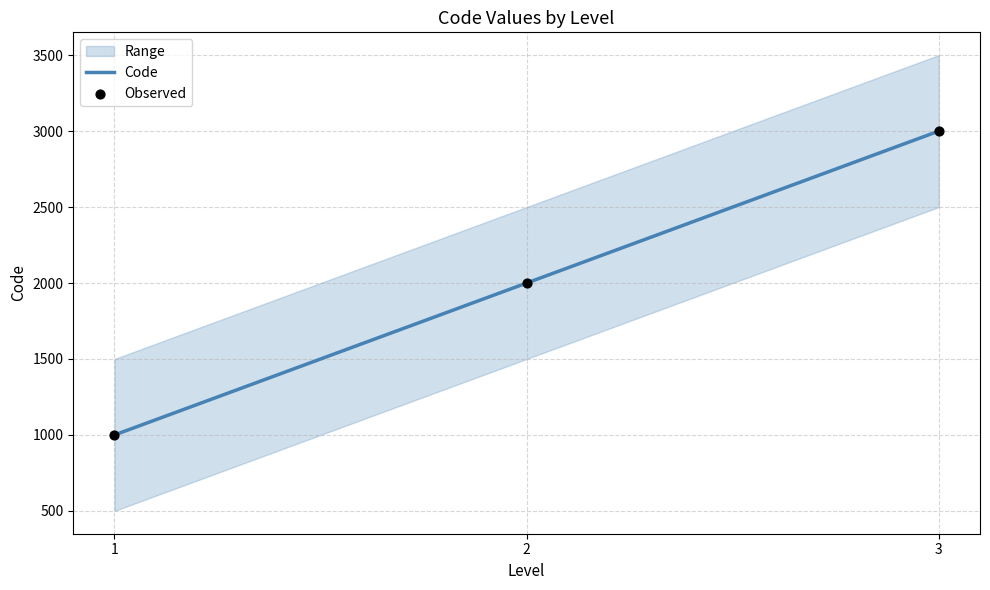

Is the value of Observed at 3 greater than the value of Code at 3?

No